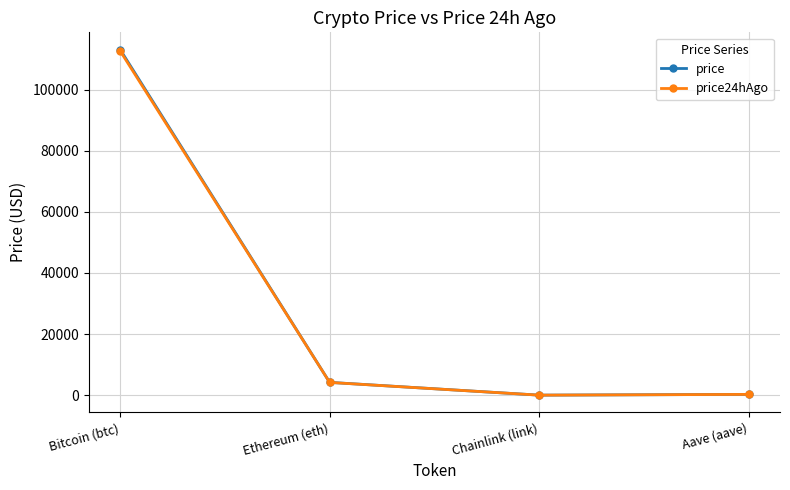

What is the total value across all series at Bitcoin (btc)?

225659.0